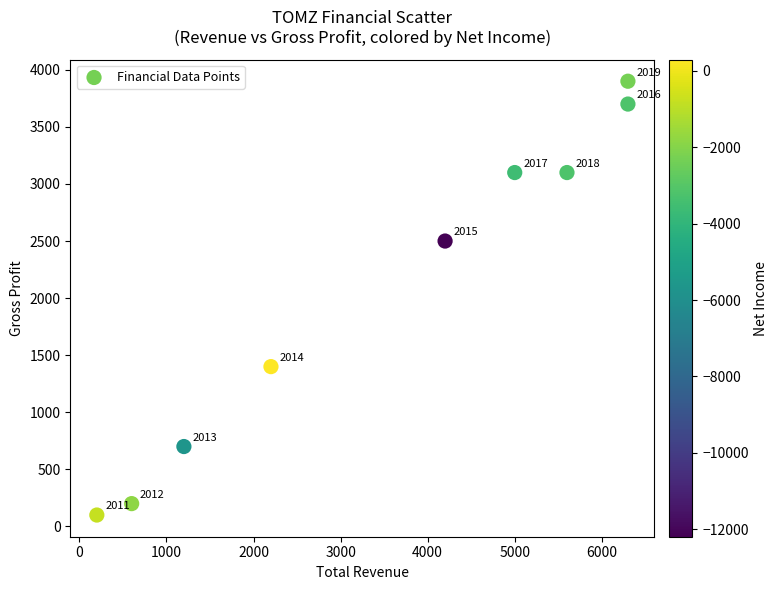

What Y value in the scatter plot is closest to 2000?

2500